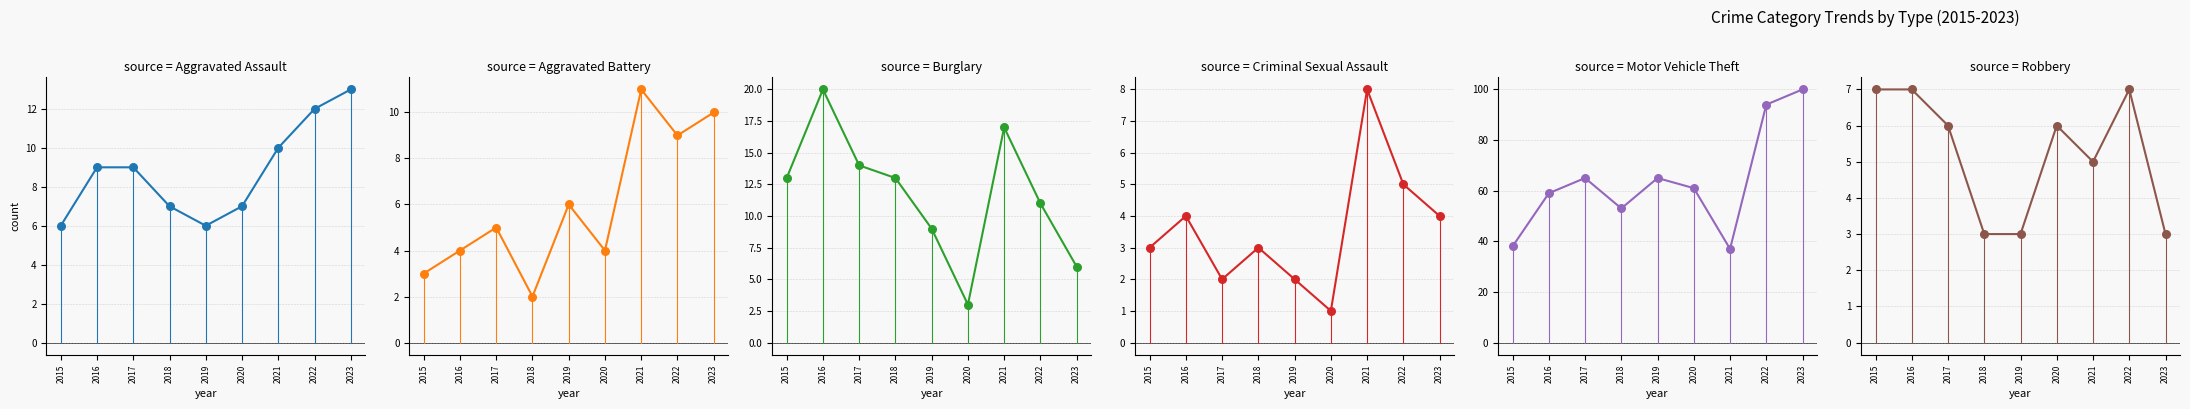

What is the total value across all series at 2020?

82